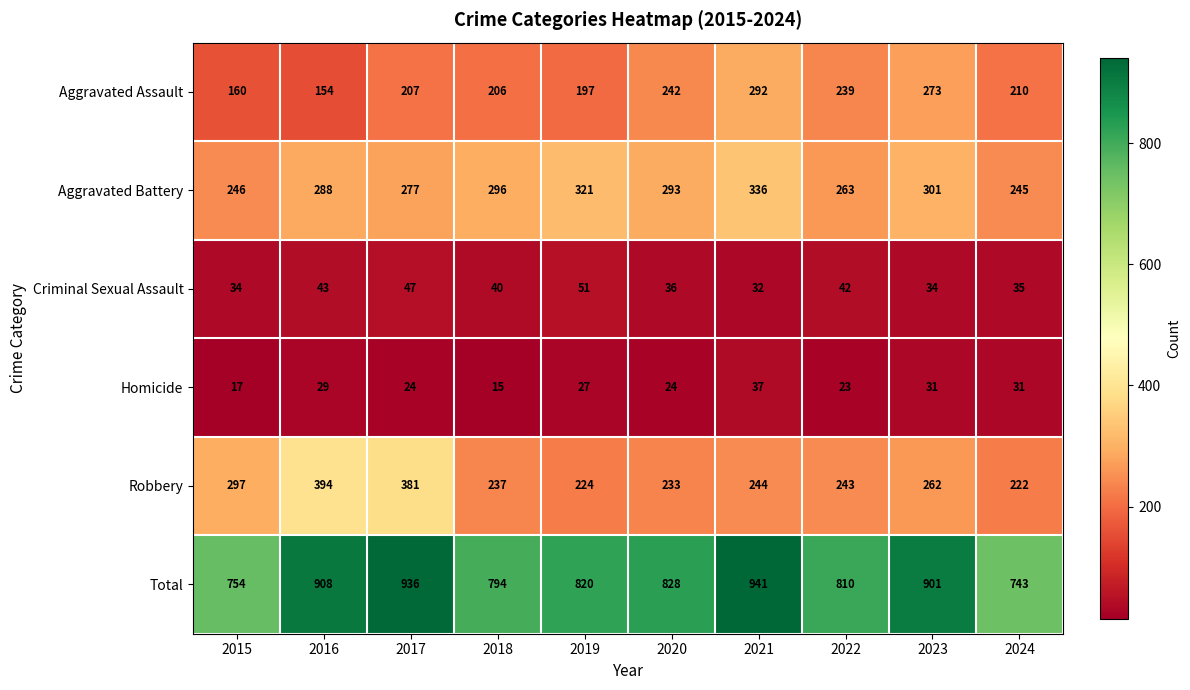

What is the maximum value shown in the chart?

941